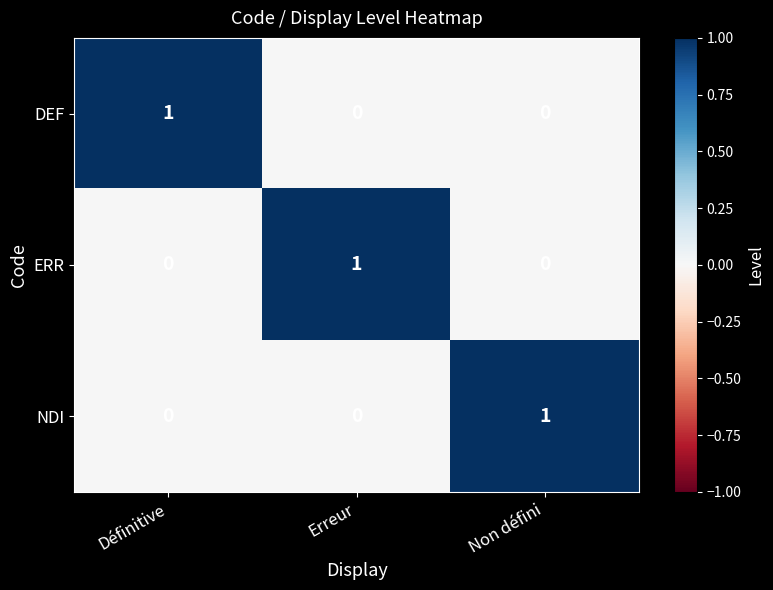

How many values in the DEF series exceed 0?

1